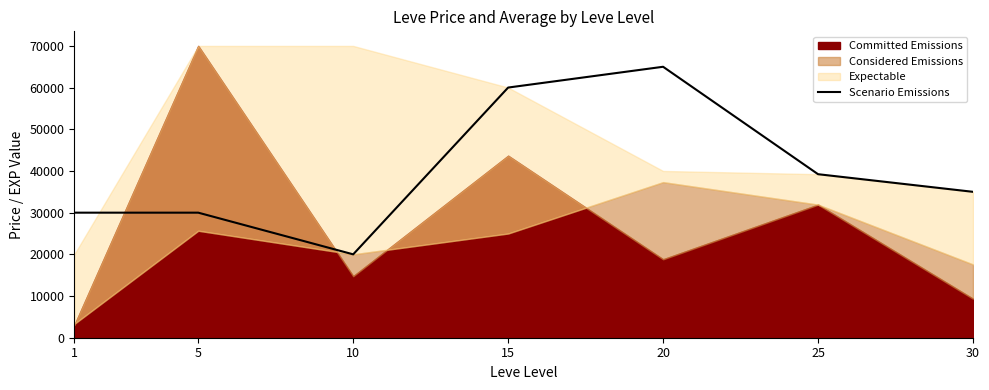

What is the maximum value for Scenario Emissions?

65000.0